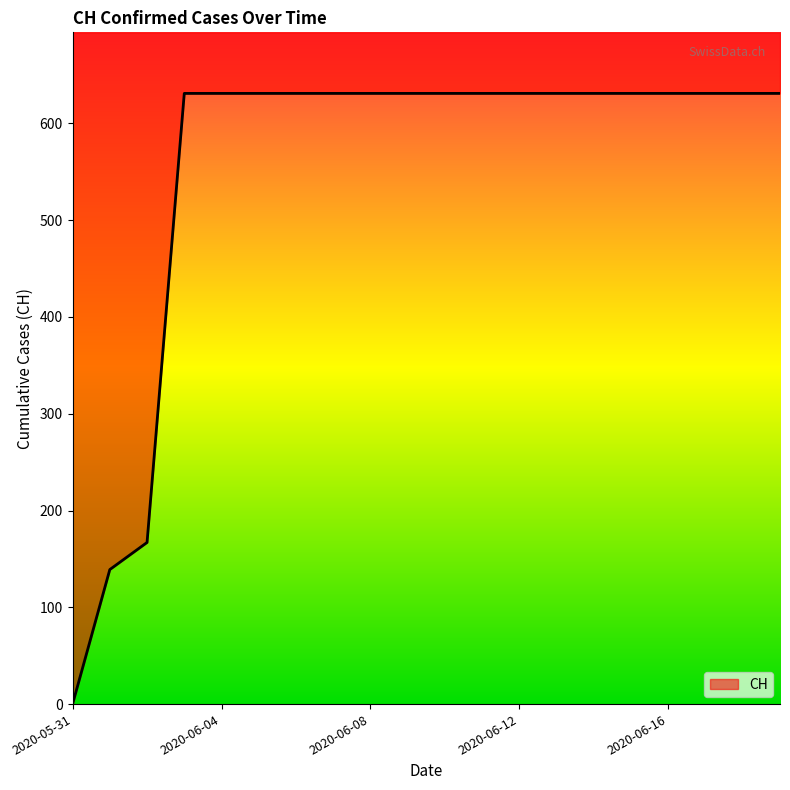

What is the sum of the values at 2020-06-14 and 2020-06-06?

1262